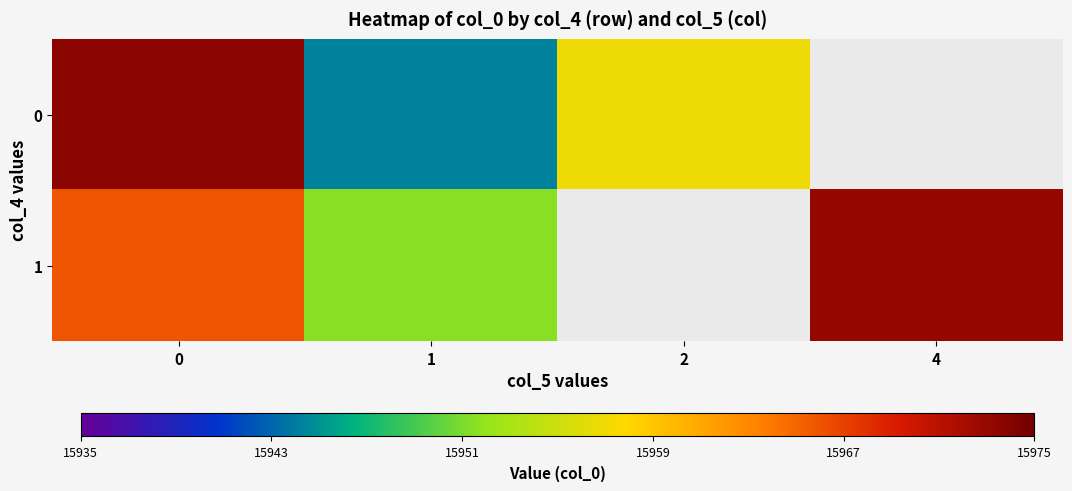

List the series in order of their overall mean, lowest first.

row_0, row_1